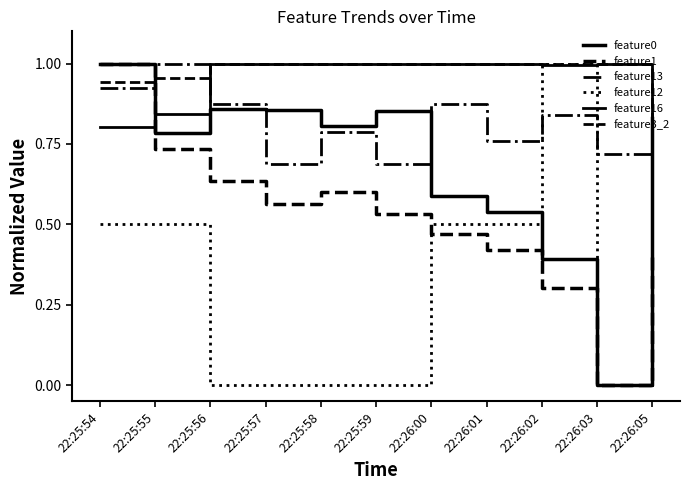

What is the value of the feature3_2 point at the 6th from the left?

1.0